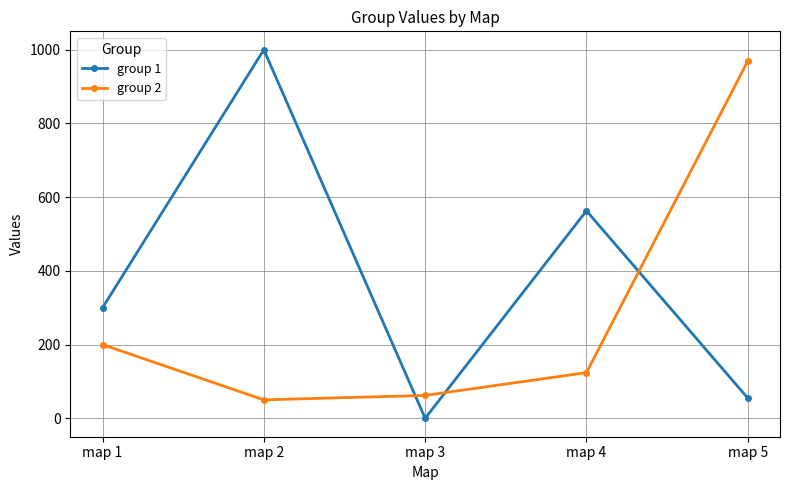

Which series has the widest spread of values?

group 1